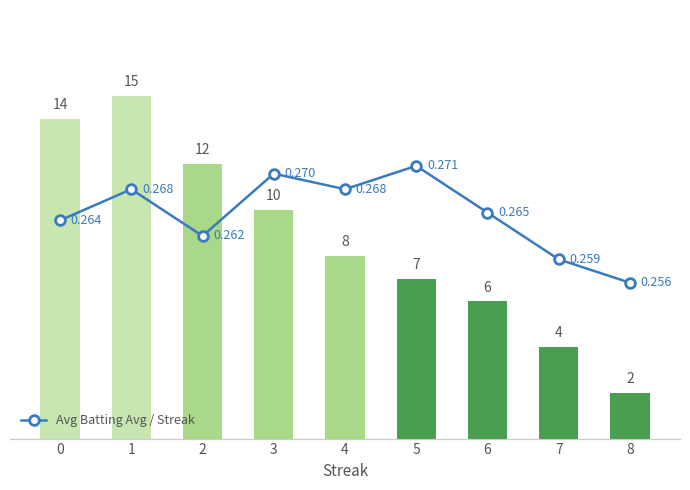

Is it true that Avg Batting Average equals 0.3 at 5?

True